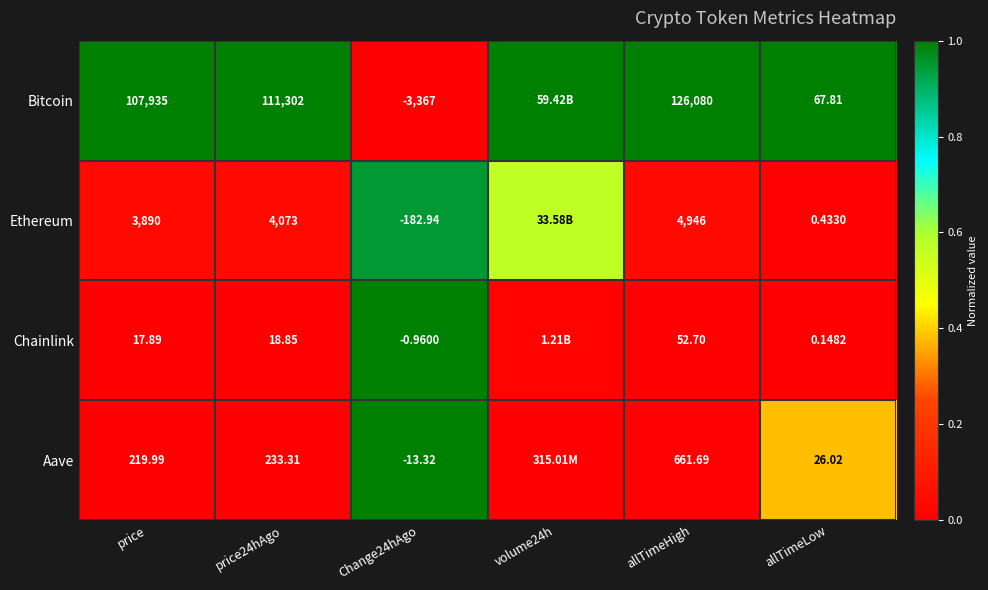

Which series changed the most between price24hAgo and allTimeLow?

Bitcoin